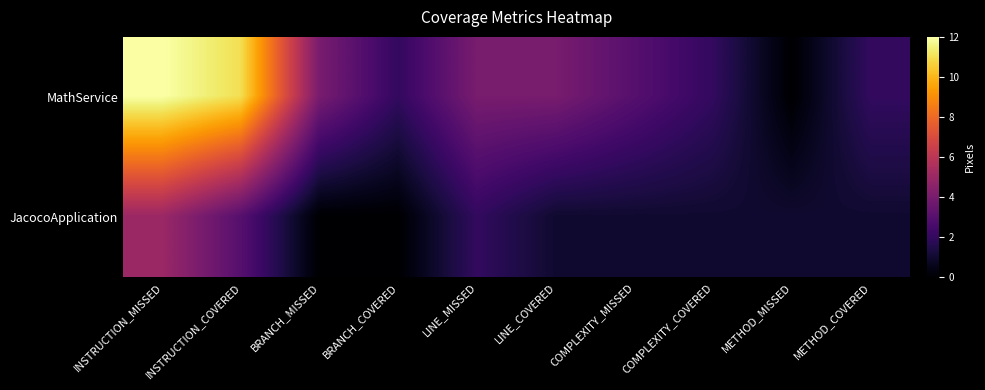

Reading left to right, transcribe all the data shown in this chart.

MathService: INSTRUCTION_MISSED=12	INSTRUCTION_COVERED=11	BRANCH_MISSED=4	BRANCH_COVERED=2	LINE_MISSED=4	LINE_COVERED=4	COMPLEXITY_MISSED=3	COMPLEXITY_COVERED=2	METHOD_MISSED=0	METHOD_COVERED=2
JacocoApplication: INSTRUCTION_MISSED=5	INSTRUCTION_COVERED=3	BRANCH_MISSED=0	BRANCH_COVERED=0	LINE_MISSED=2	LINE_COVERED=1	COMPLEXITY_MISSED=1	COMPLEXITY_COVERED=1	METHOD_MISSED=1	METHOD_COVERED=1